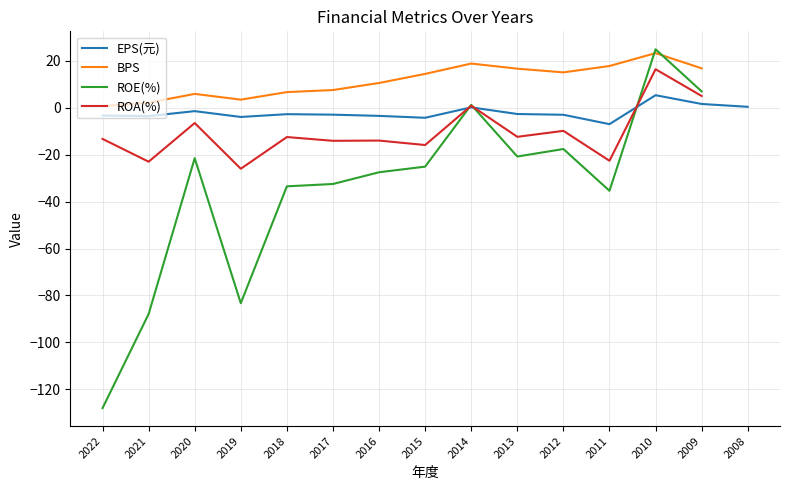

The ROE(%) series shows -14.0 at 2020. True or false?

False